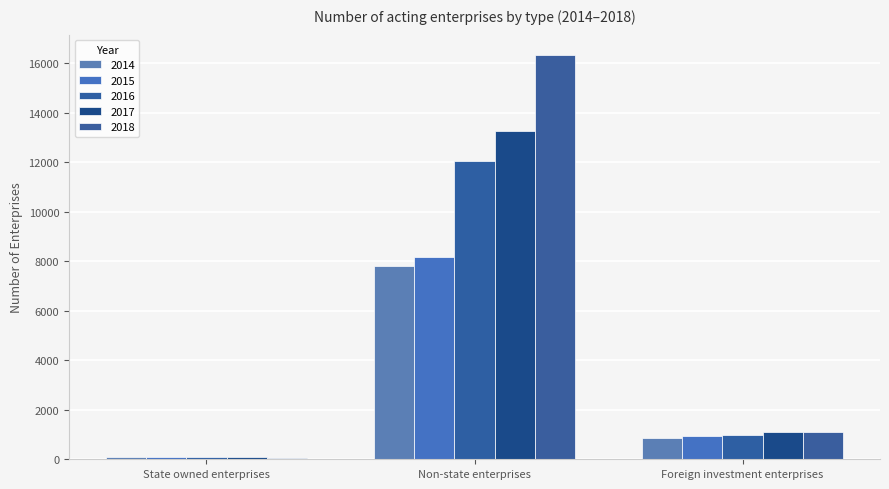

Reading left to right, list all the values displayed in this chart.

2014: State owned enterprises=84	Non-state enterprises=7818	Foreign investment enterprises=880
2015: State owned enterprises=81	Non-state enterprises=8186	Foreign investment enterprises=921
2016: State owned enterprises=80	Non-state enterprises=12054	Foreign investment enterprises=996
2017: State owned enterprises=73	Non-state enterprises=13265	Foreign investment enterprises=1117
2018: State owned enterprises=61	Non-state enterprises=16343	Foreign investment enterprises=1094